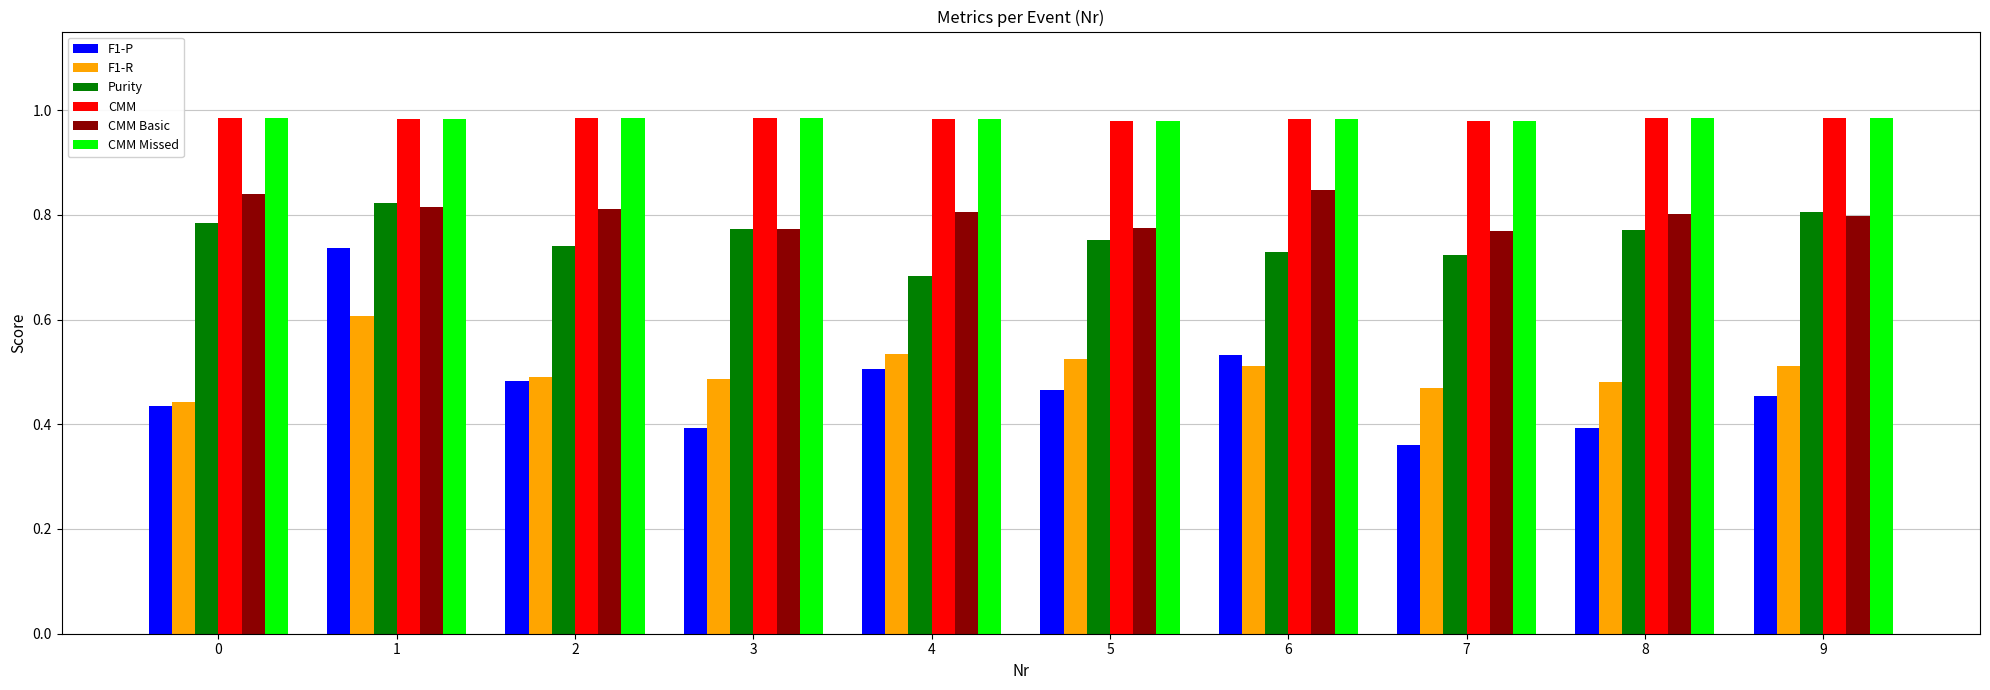

At which category is the sum across all series the highest?

1